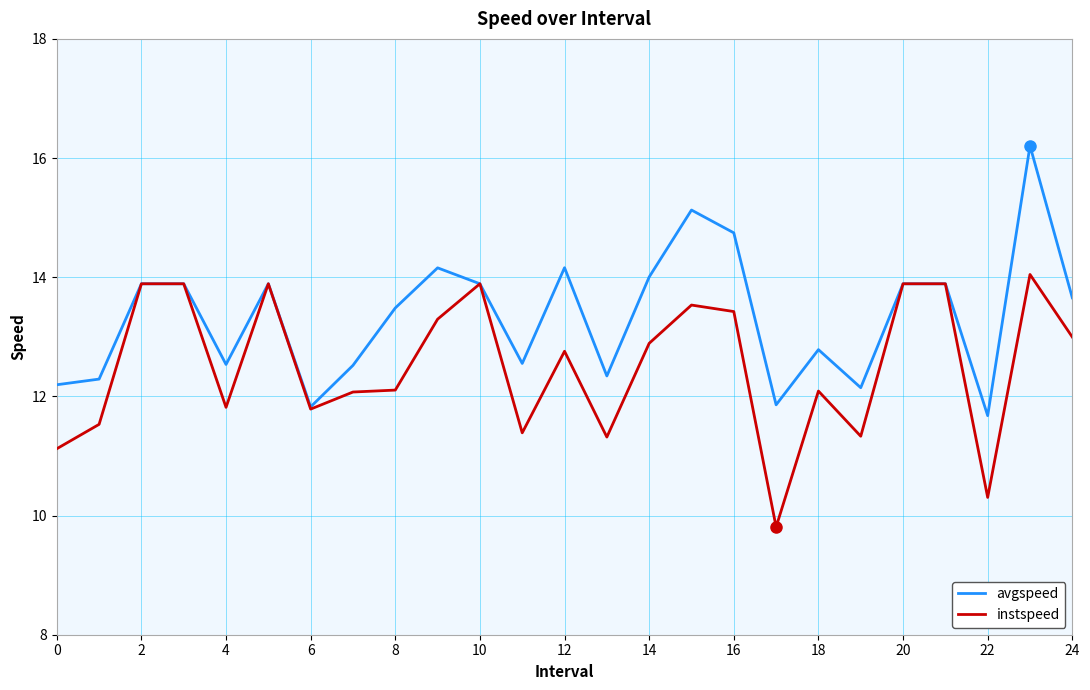

What is the highest value of the instspeed series?

14.0